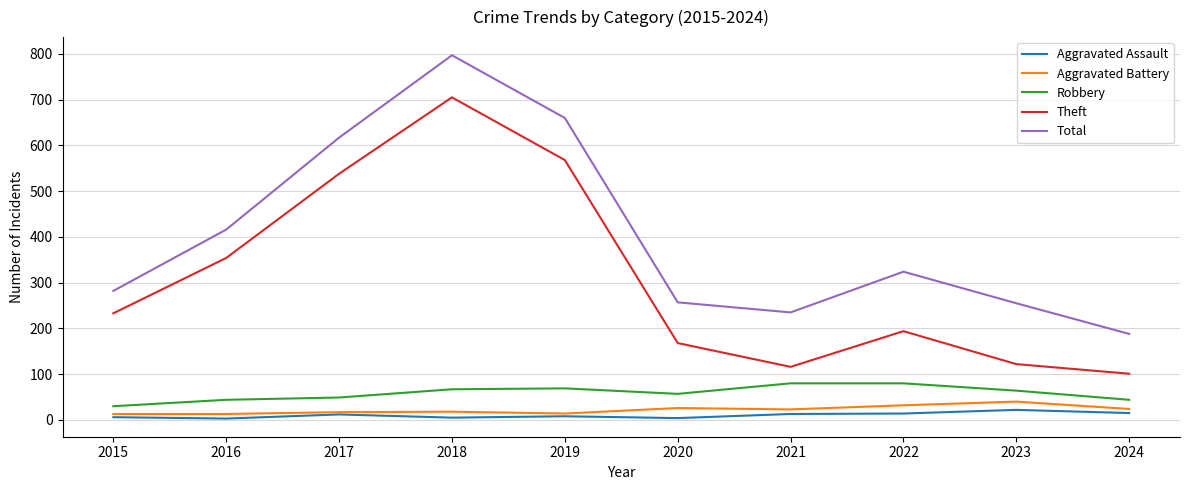

Which series has the largest range (max minus min)?

Total